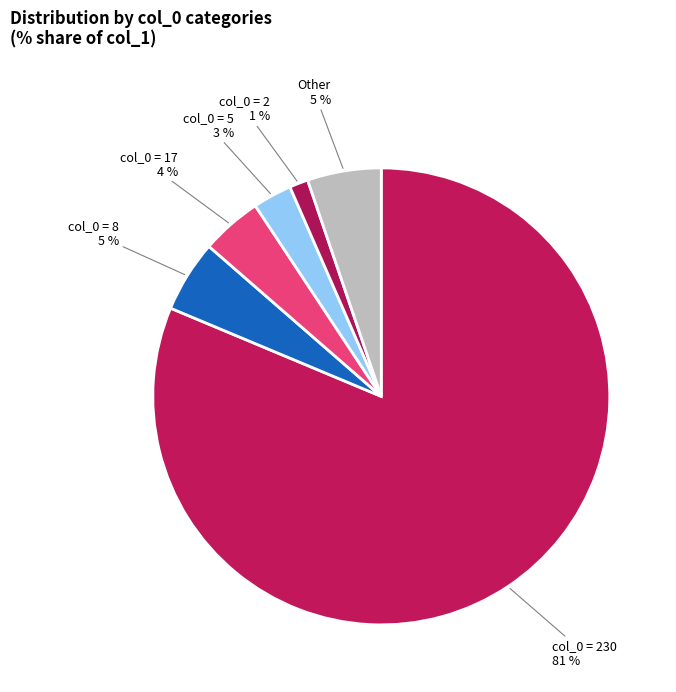

Is there a majority slice in this chart?

Yes